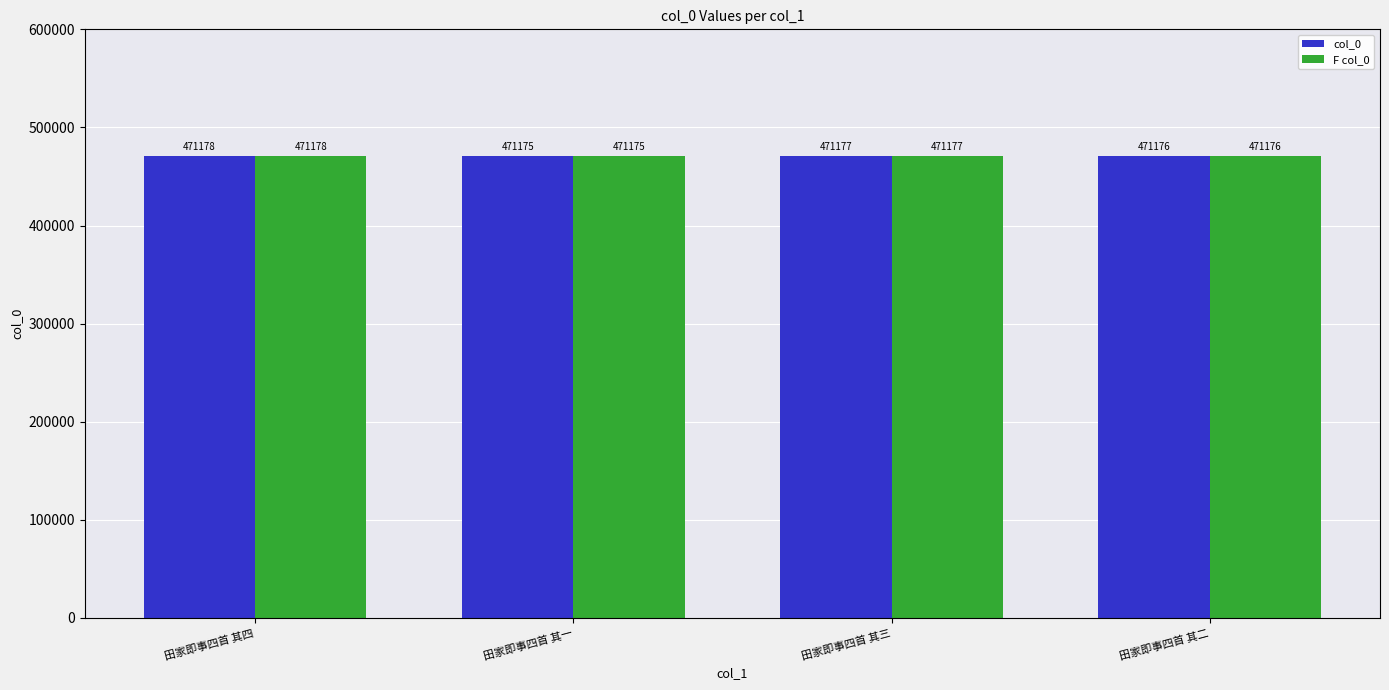

What is the sum of the F col_0 values at 田家即事四首 其四 and 田家即事四首 其二?

942354